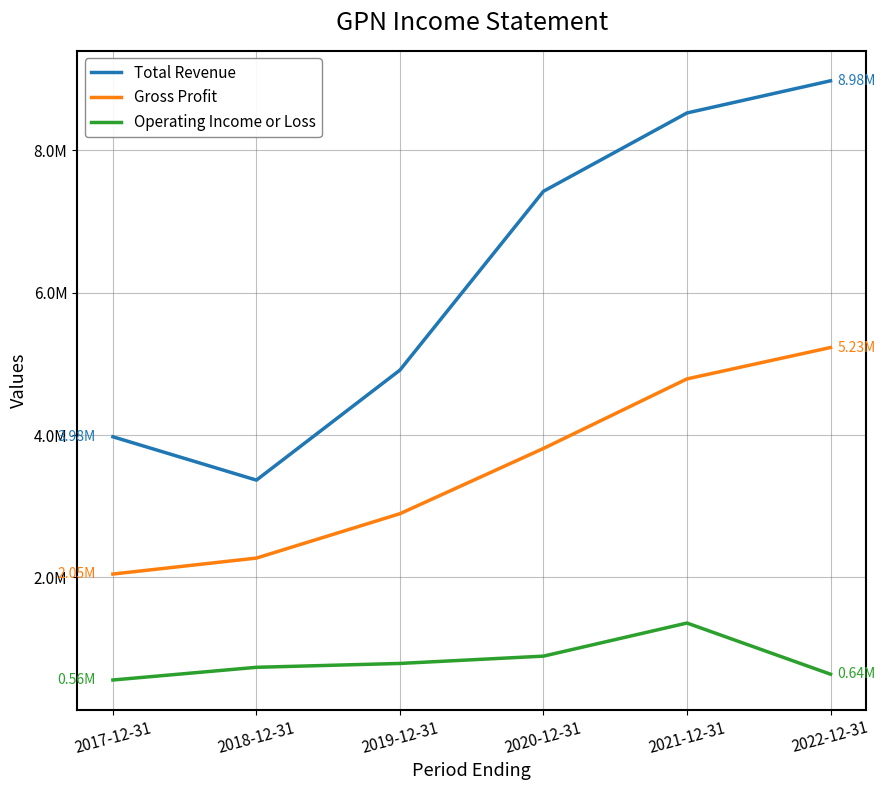

What is the minimum value shown in the chart?

558900